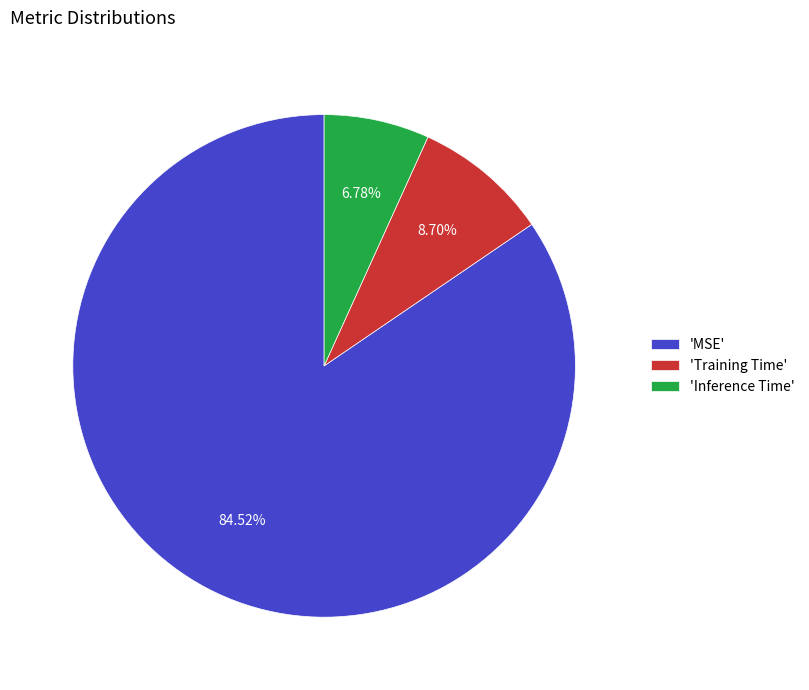

Rank the categories by value from lowest to highest.

'Inference Time', 'Training Time', 'MSE'